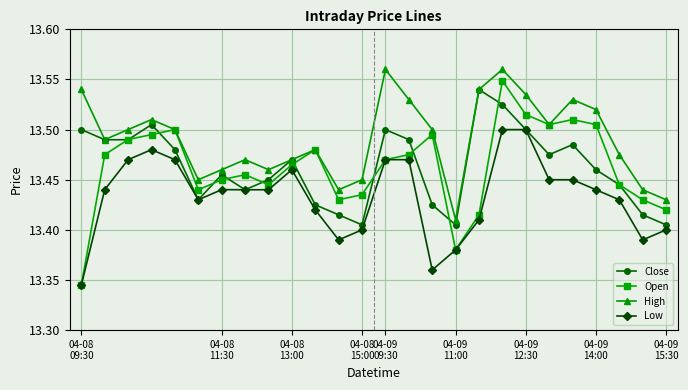

At how many categories does at least one series exceed 13?

26